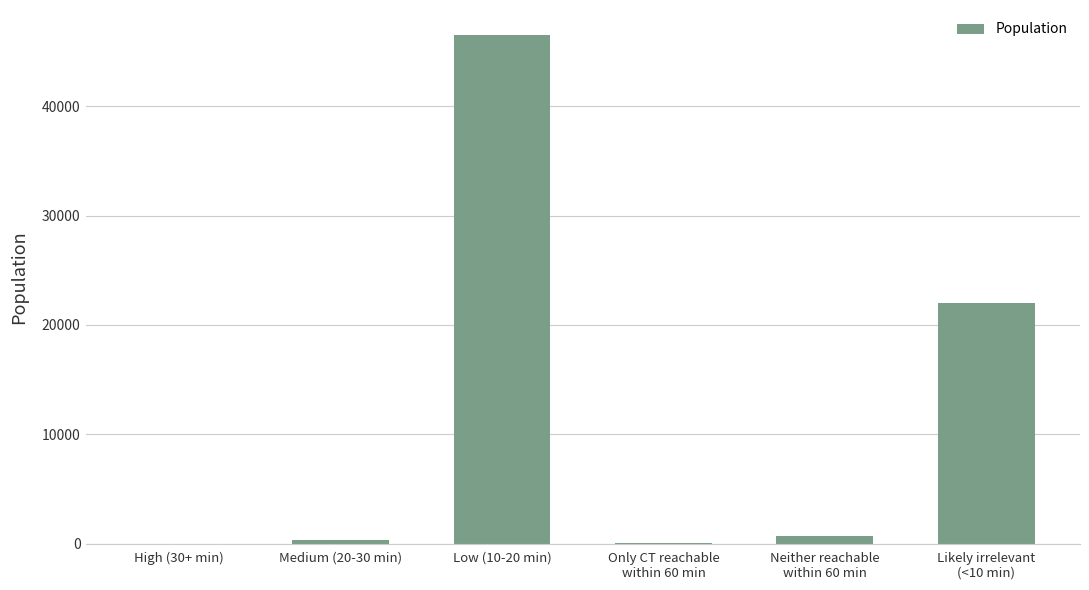

At which category does the chart reach its peak across all series?

Low (10-20 min)